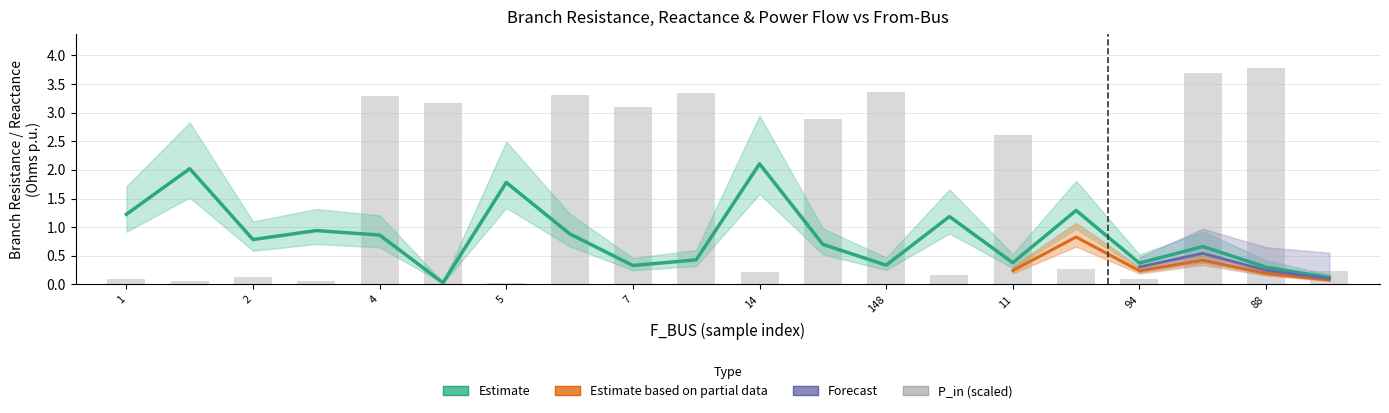

What is the spread (max minus min) of values at 4?

2.4